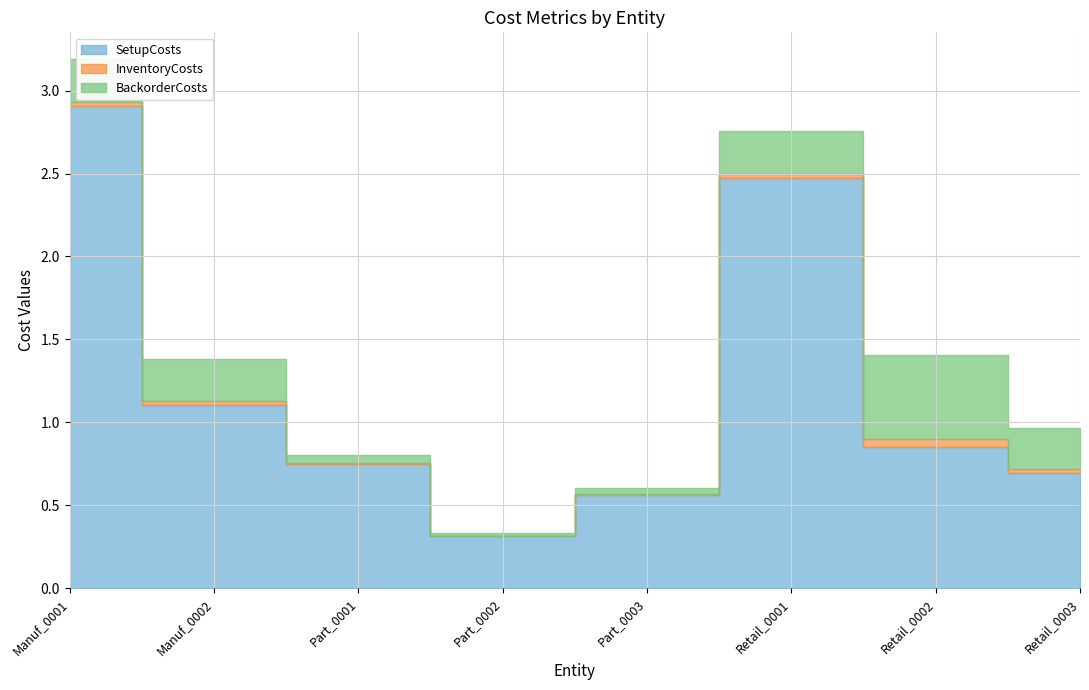

Which category has the lowest value across all series?

Part_0002